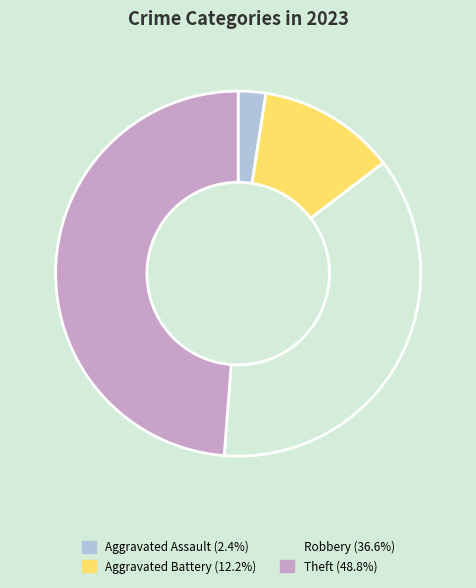

What is the smallest slice in the pie chart?

Aggravated Assault